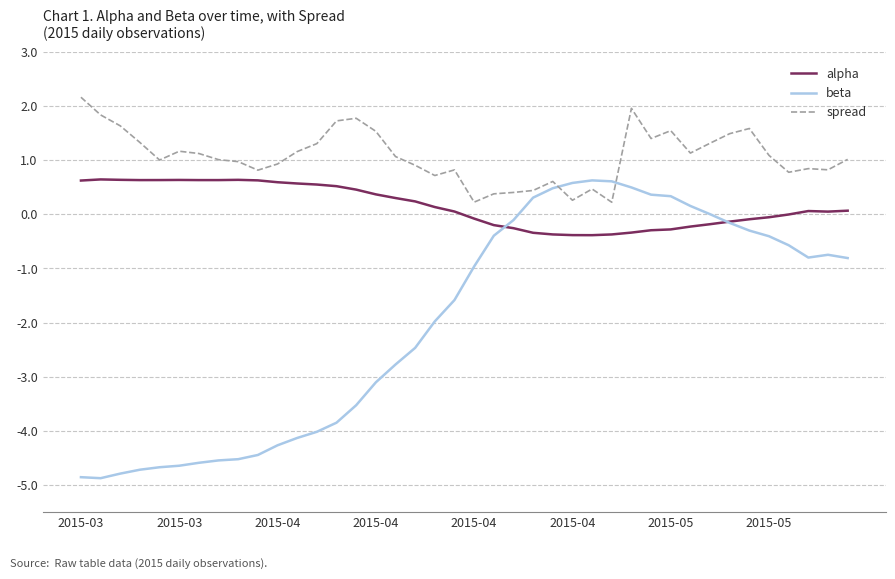

How many times do alpha and beta cross each other?

2